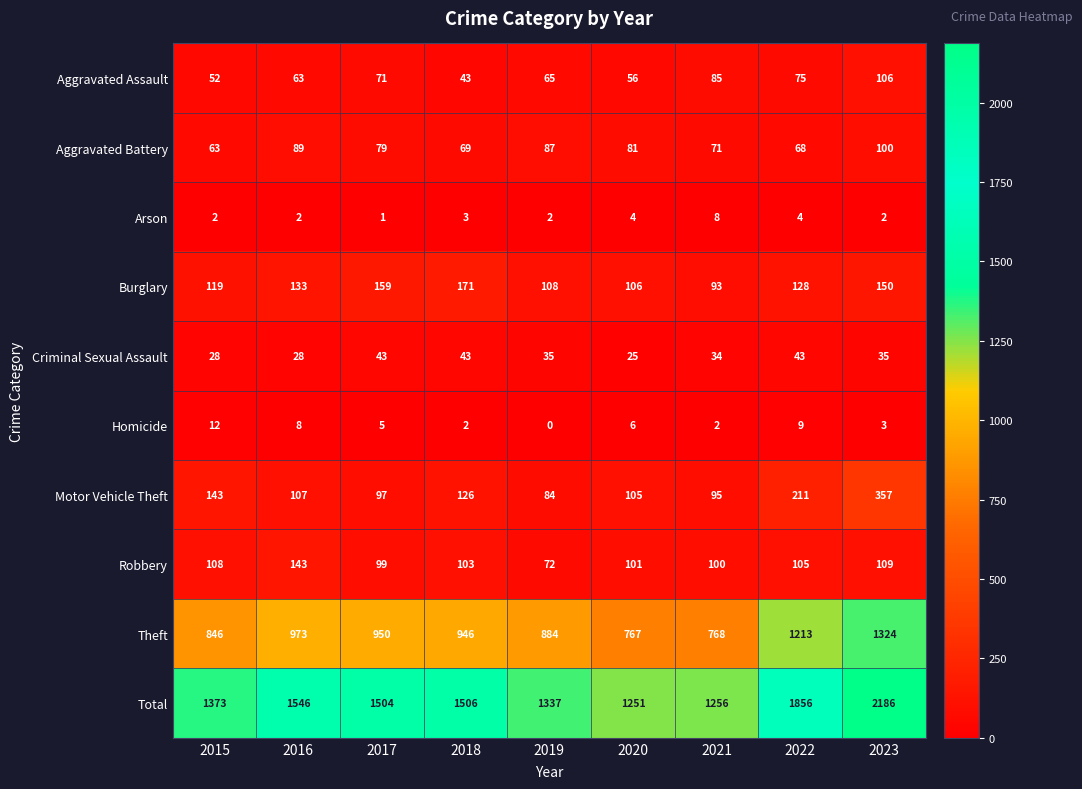

Is it true that Robbery equals 108 at 2015?

True